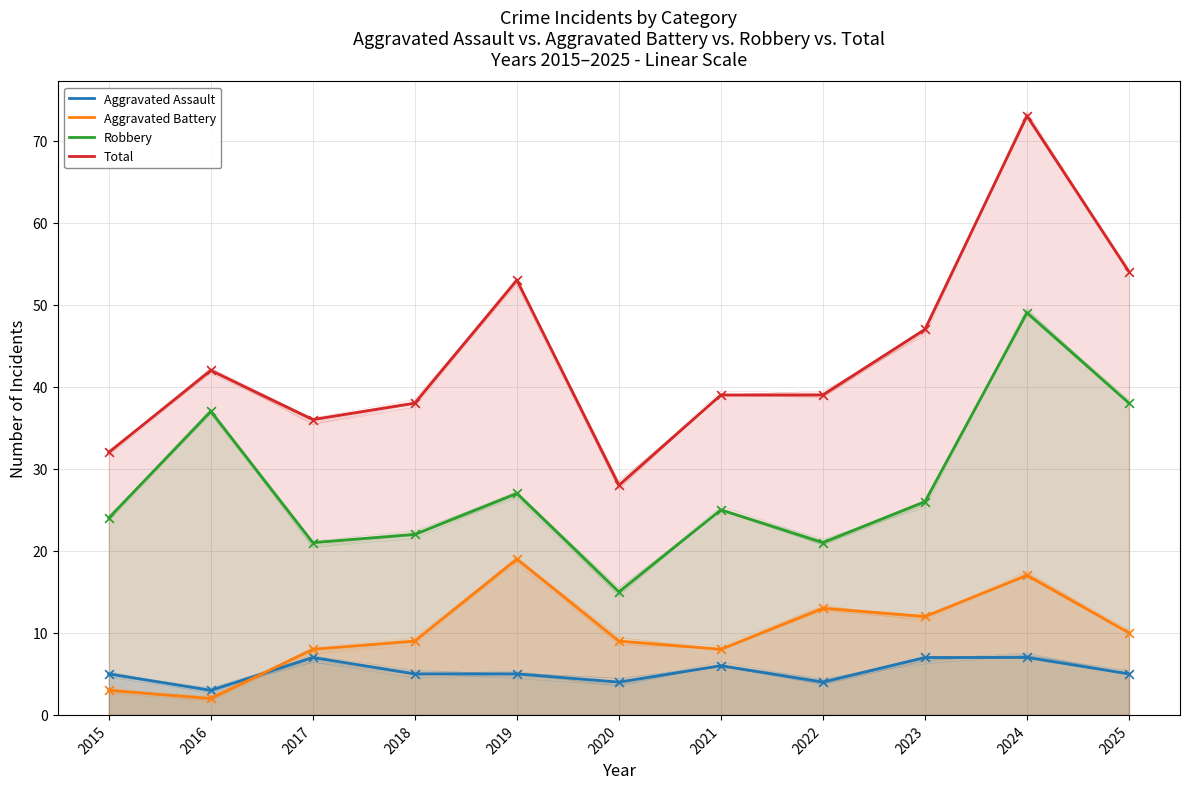

Which series reaches the maximum Y coordinate?

Total